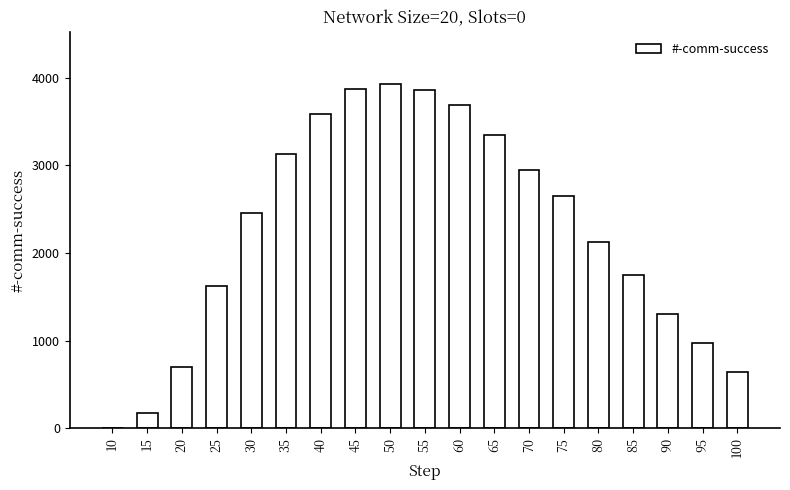

What is the greatest value displayed?

3933